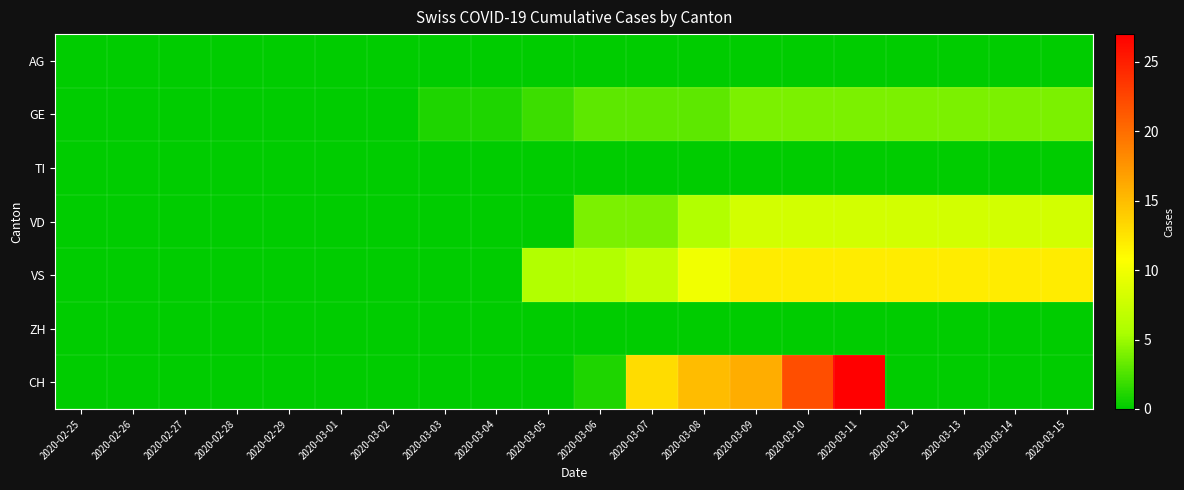

How many distinct data groups are displayed?

7